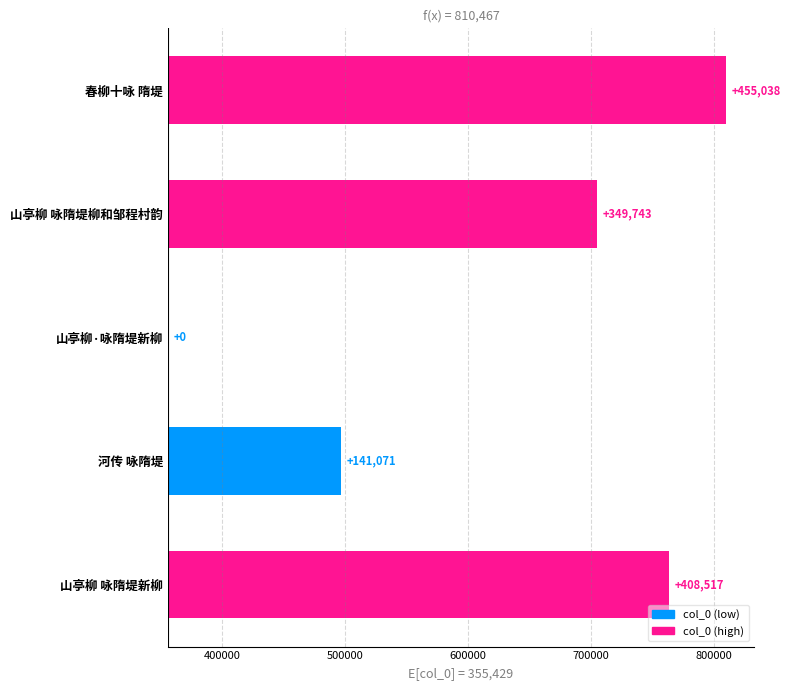

The value at 山亭柳·咏隋堤新柳 is 0. True or false?

True